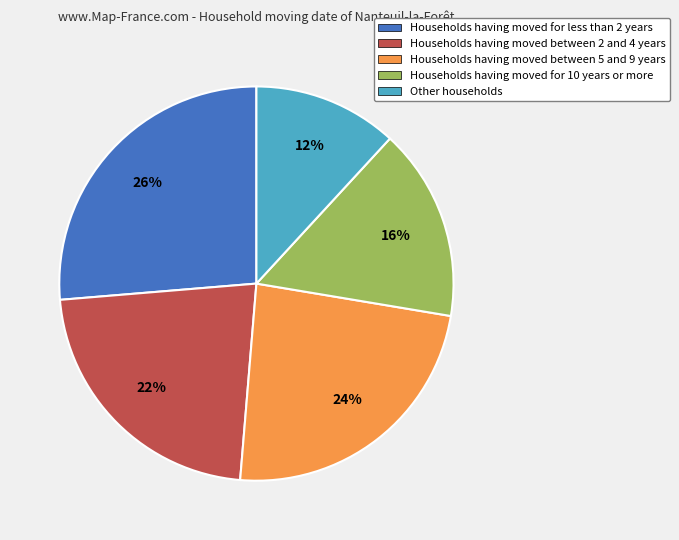

To the nearest percent, what percentage of the pie is Households having moved between 2 and 4 years?

22%